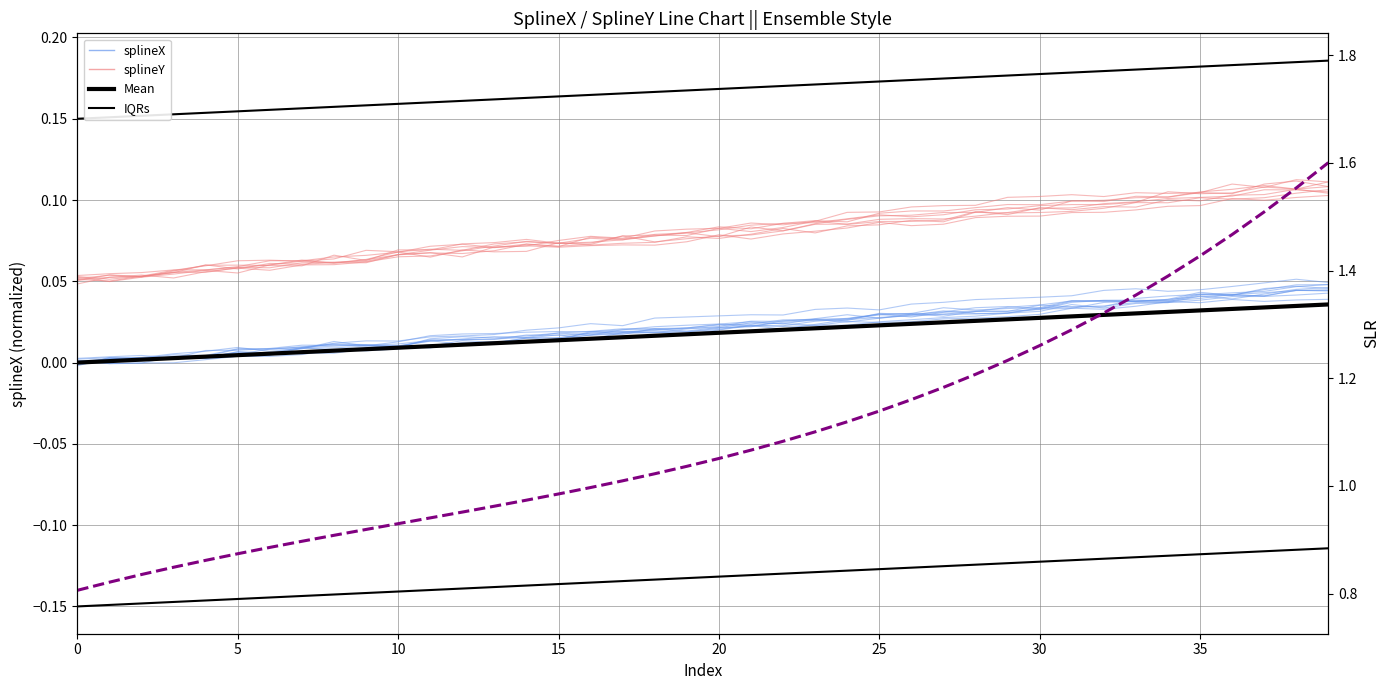

Rank the series by their maximum value, from lowest to highest.

Mean, splineX, splineY, IQRs